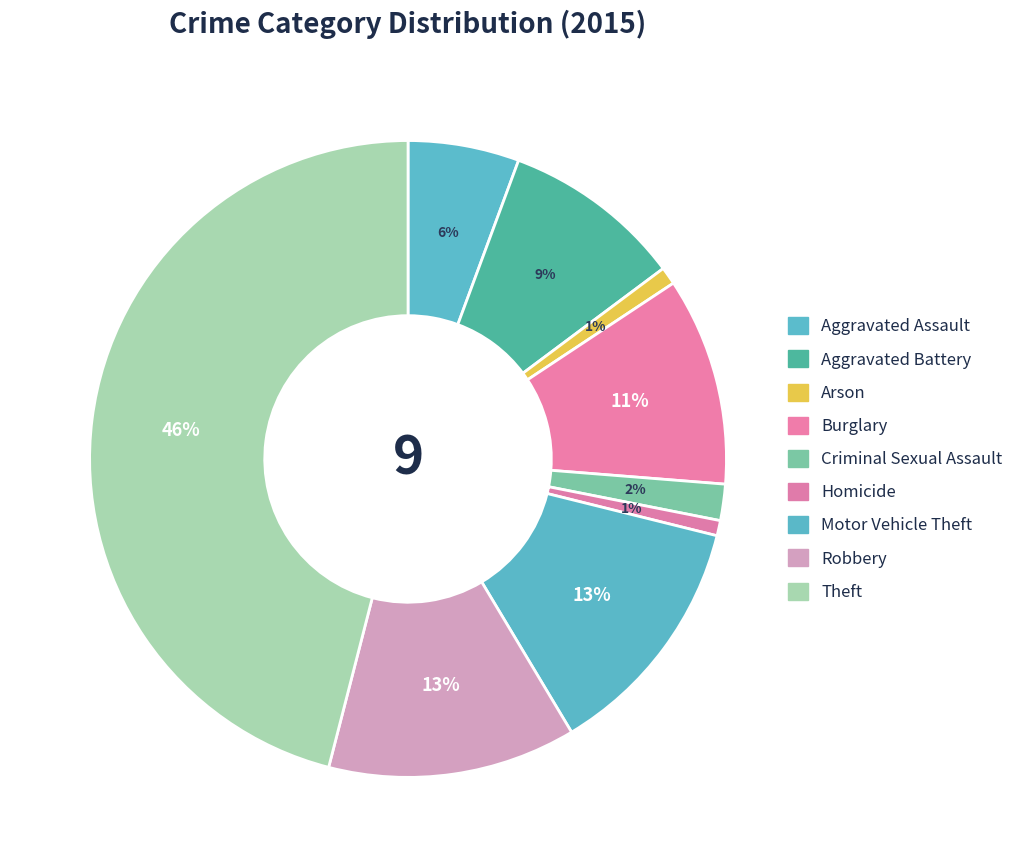

Which has a higher value, Burglary or Criminal Sexual Assault?

Burglary